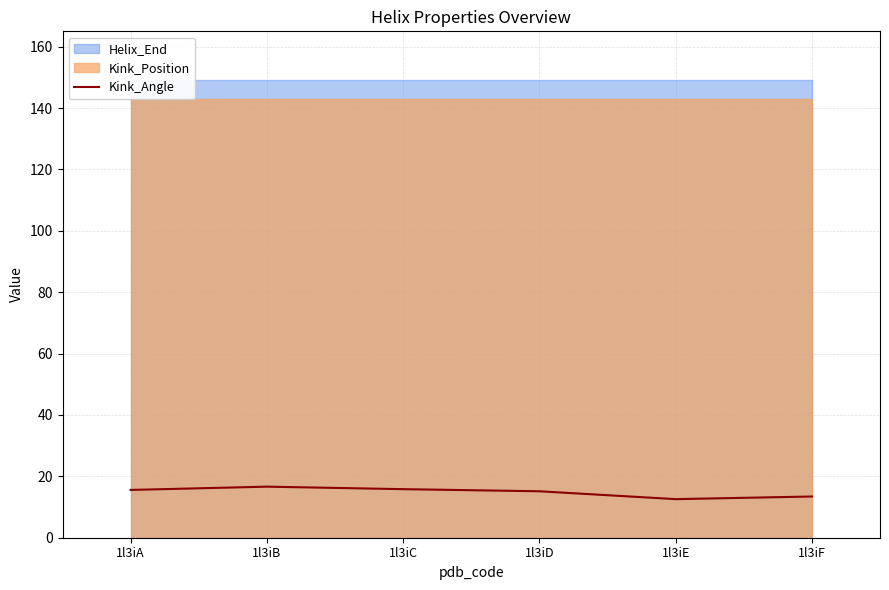

The value of Kink_Angle at 1l3iC is 24.0. True or false?

False